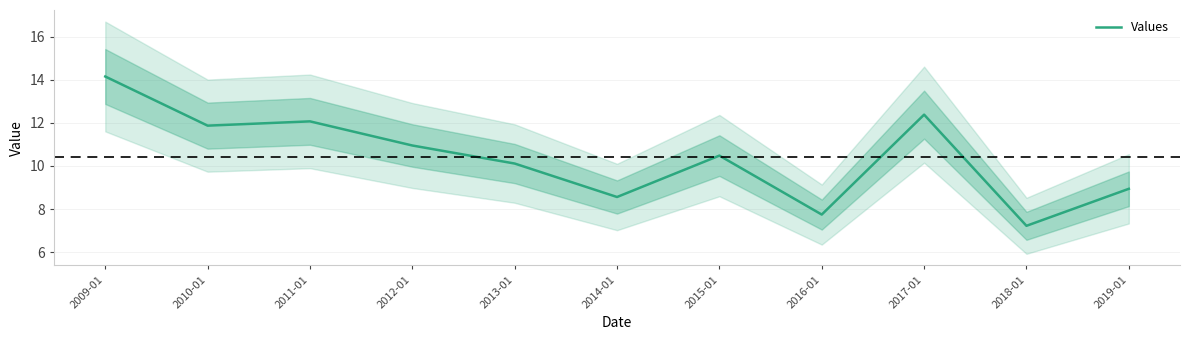

At which label does the data first exceed 10?

2009-01